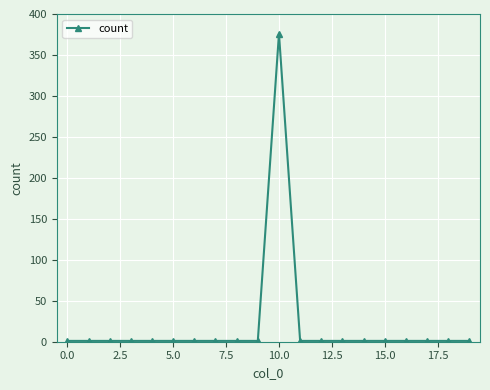

What is the average value?

20